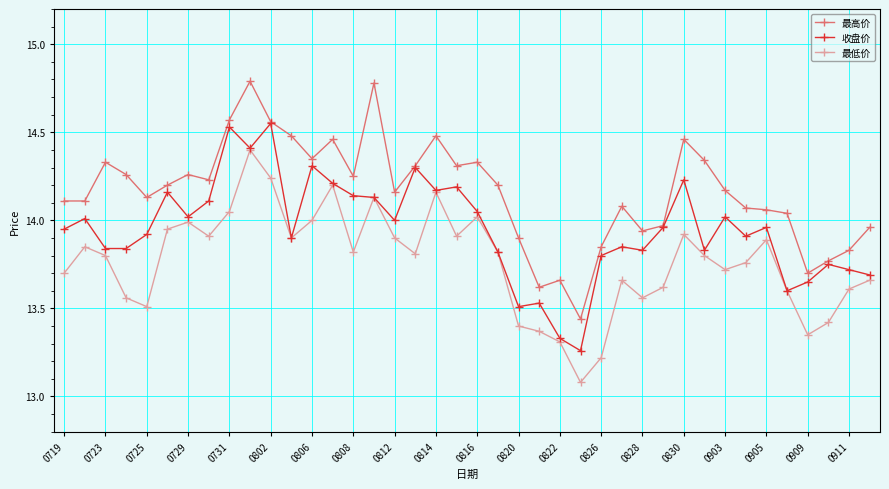

At how many categories does at least one series exceed 13?

40